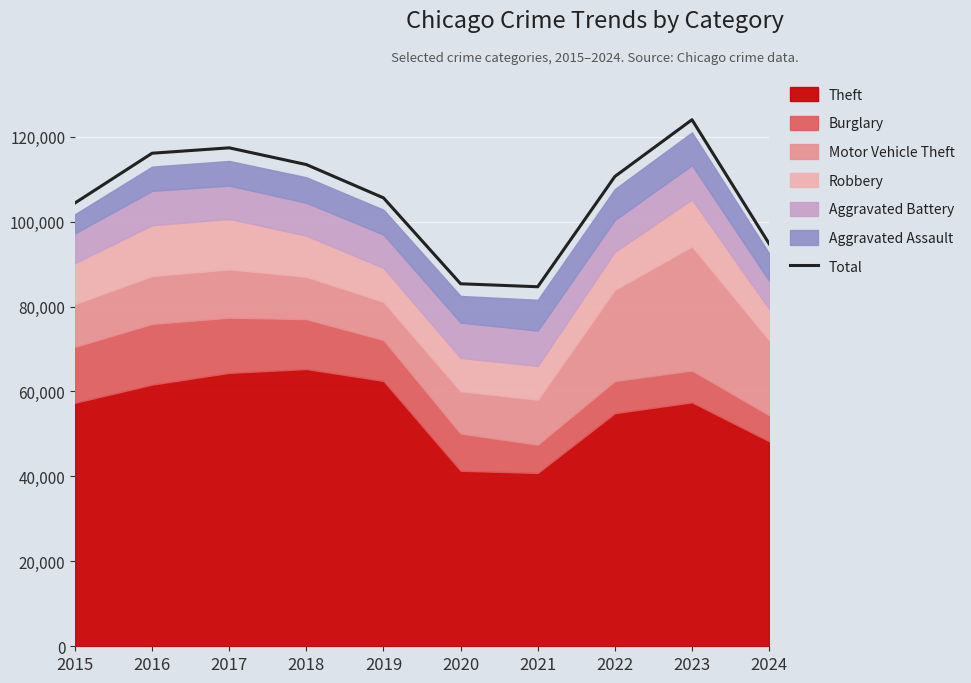

Which has a higher value, 2017 or 2022?

2017